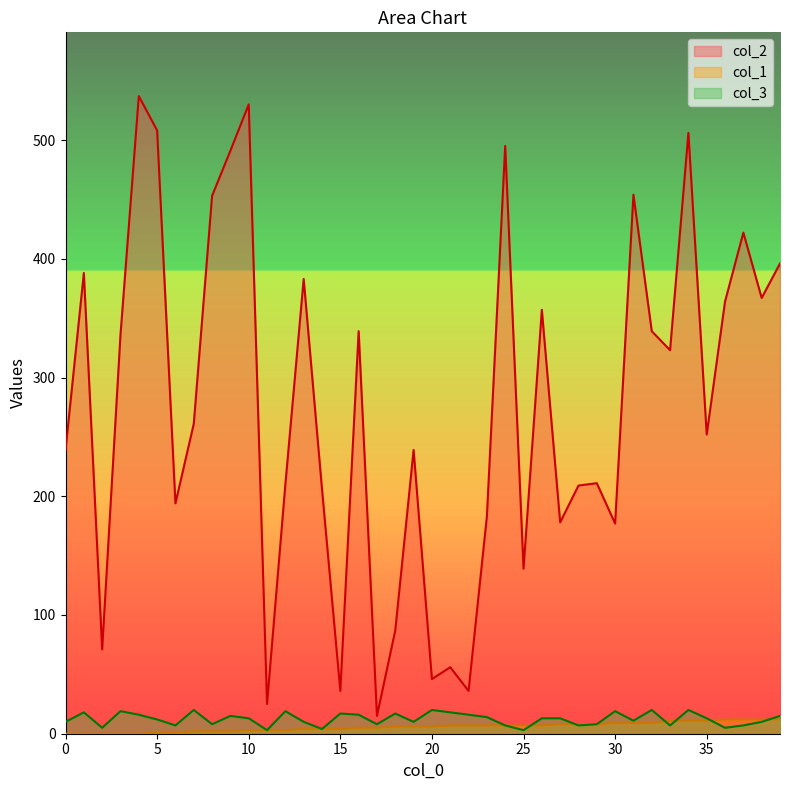

Where is col_3 nearest to the value 11?

31